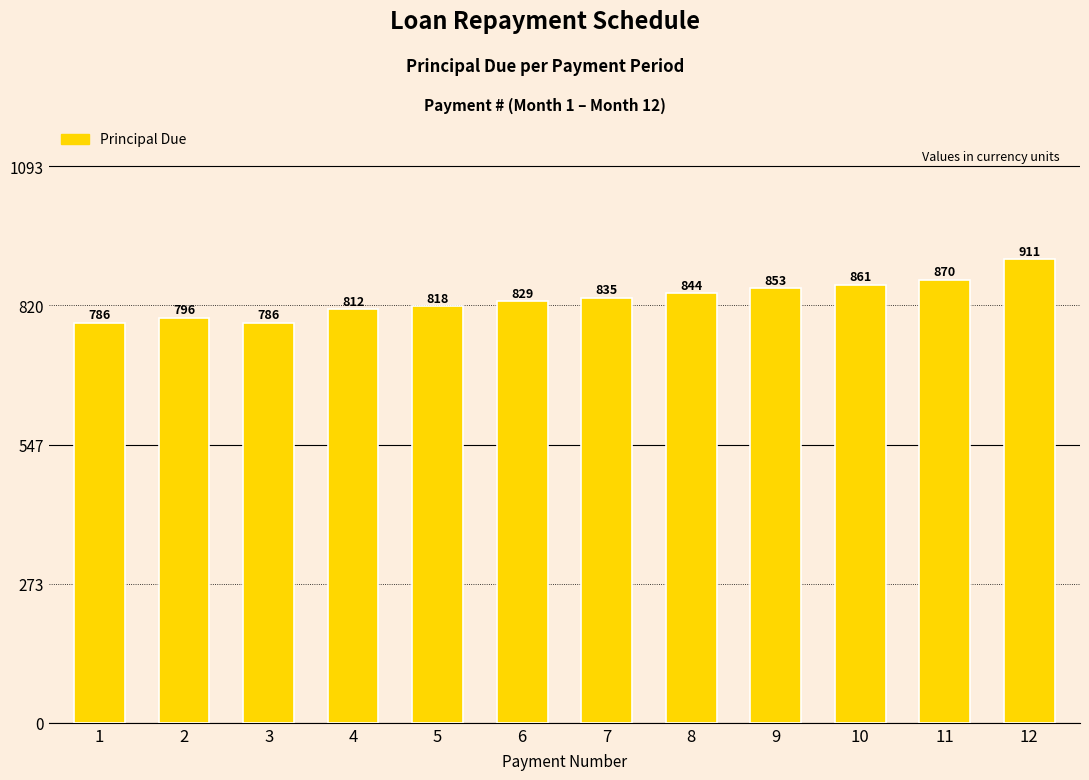

What is the greatest value displayed?

910.9